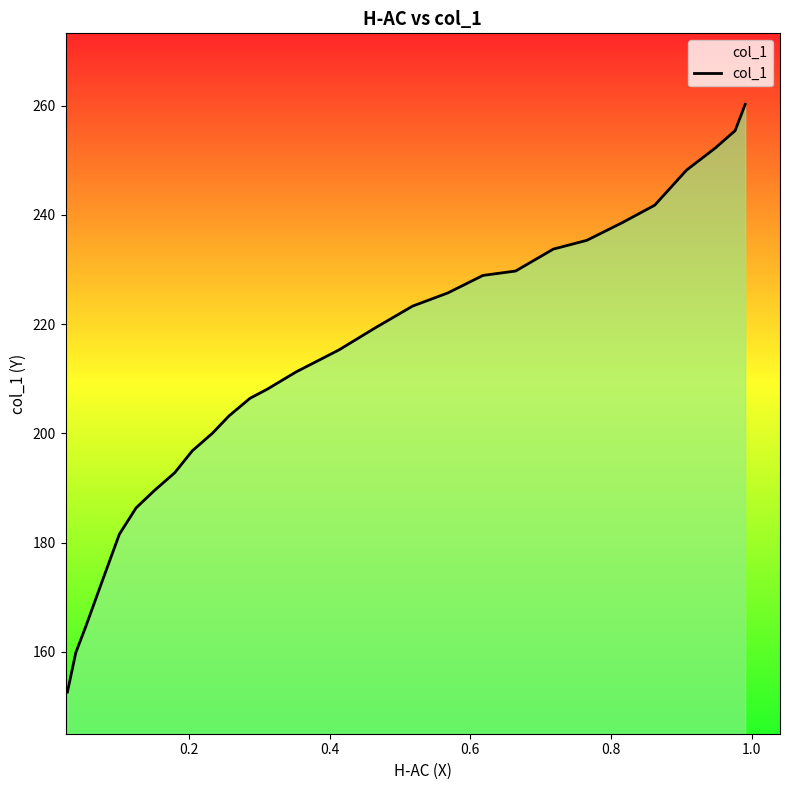

How many values are below 215?

14